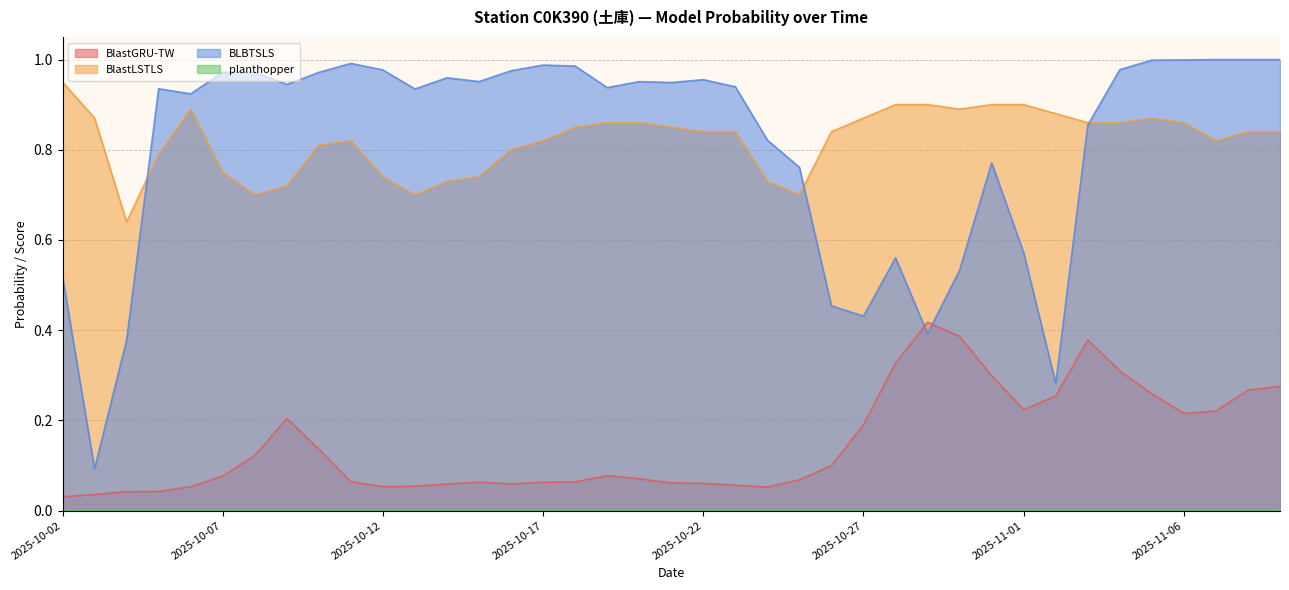

Which category has the highest value across all series?

2025-11-07